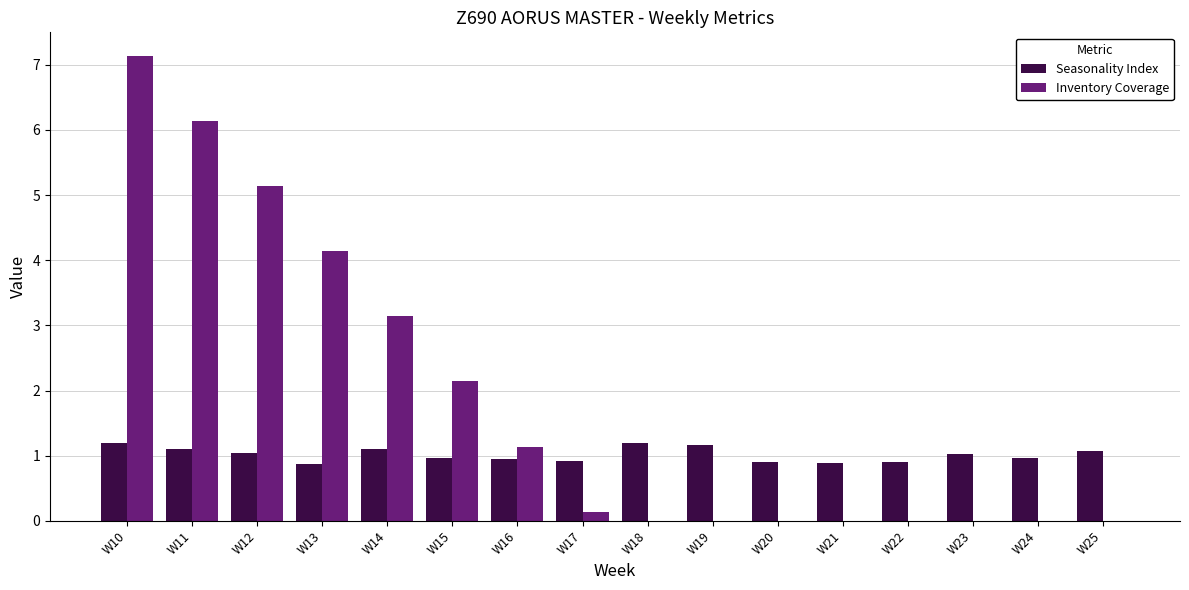

Which series changed the most between W12 and W17?

Inventory Coverage